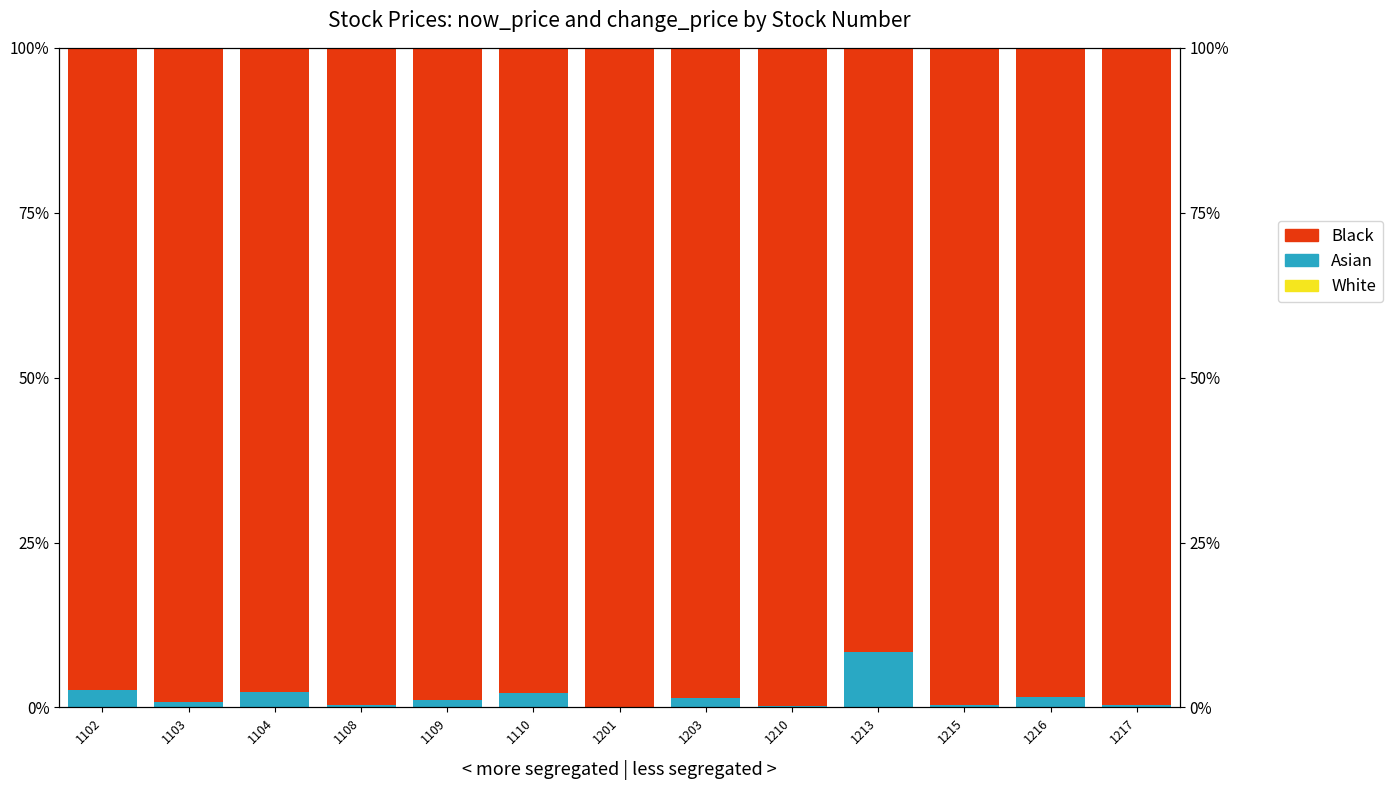

What is the total value across all series at 1217?

100.0